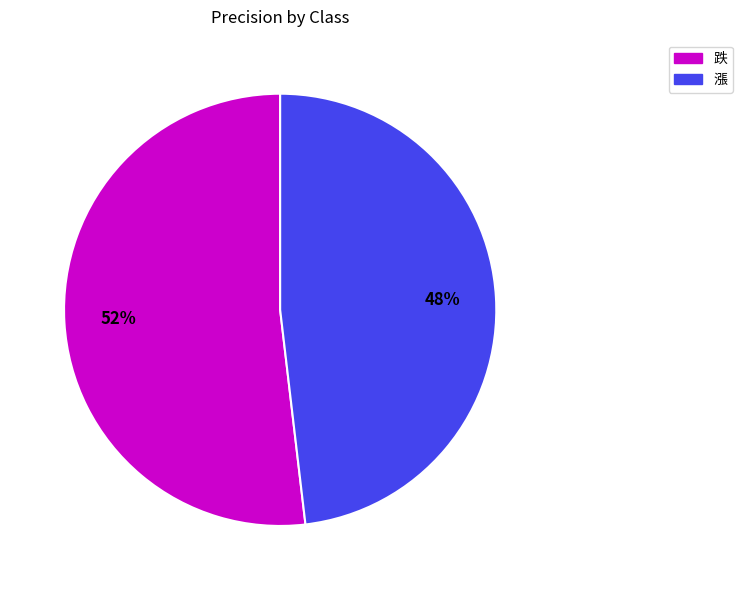

How many segments does this pie chart have?

2